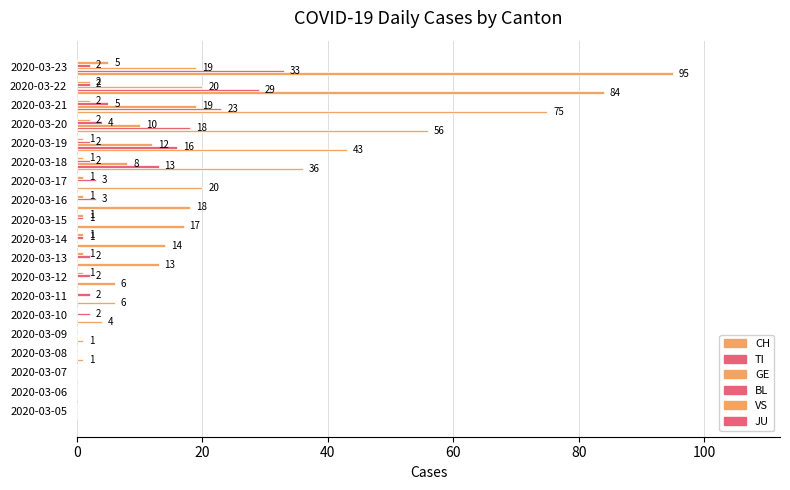

How many BL values are between 0 and 2?

15